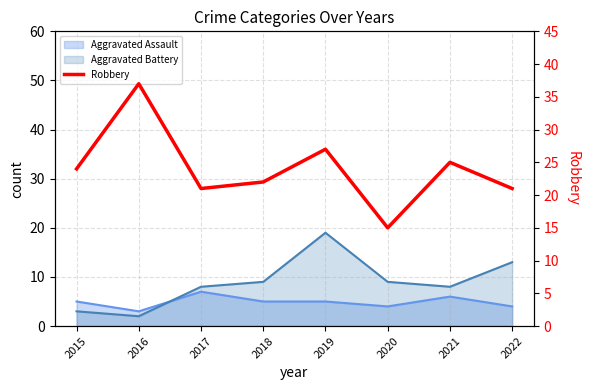

What value does the data have at 2021, to the nearest 5?

25